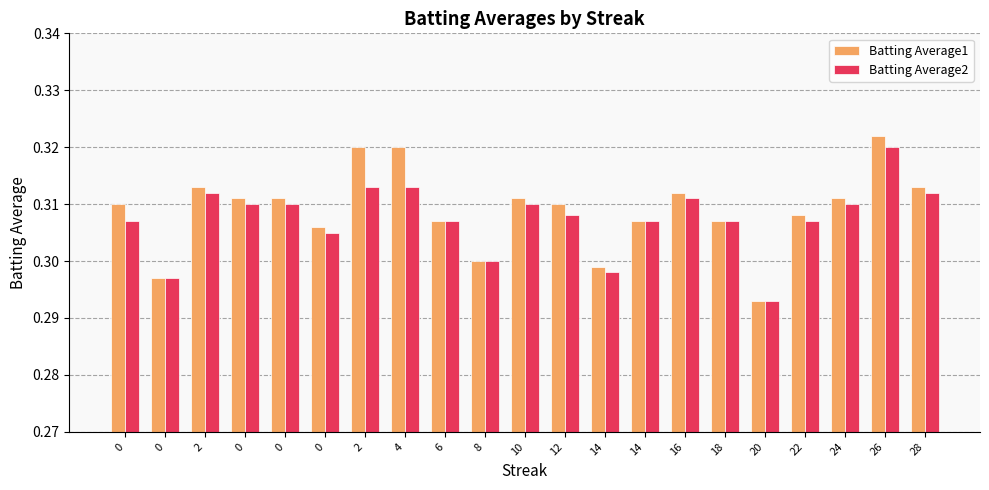

How many series are shown in this chart?

2